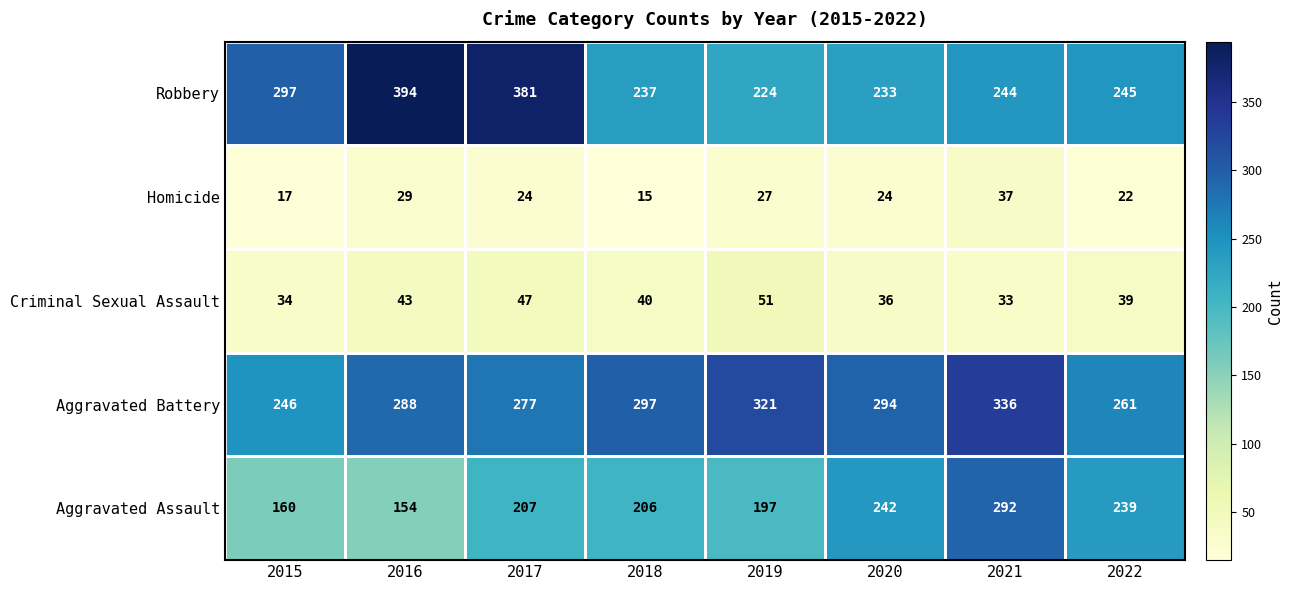

Rank the series by their maximum value, from highest to lowest.

Robbery, Aggravated Battery, Aggravated Assault, Criminal Sexual Assault, Homicide